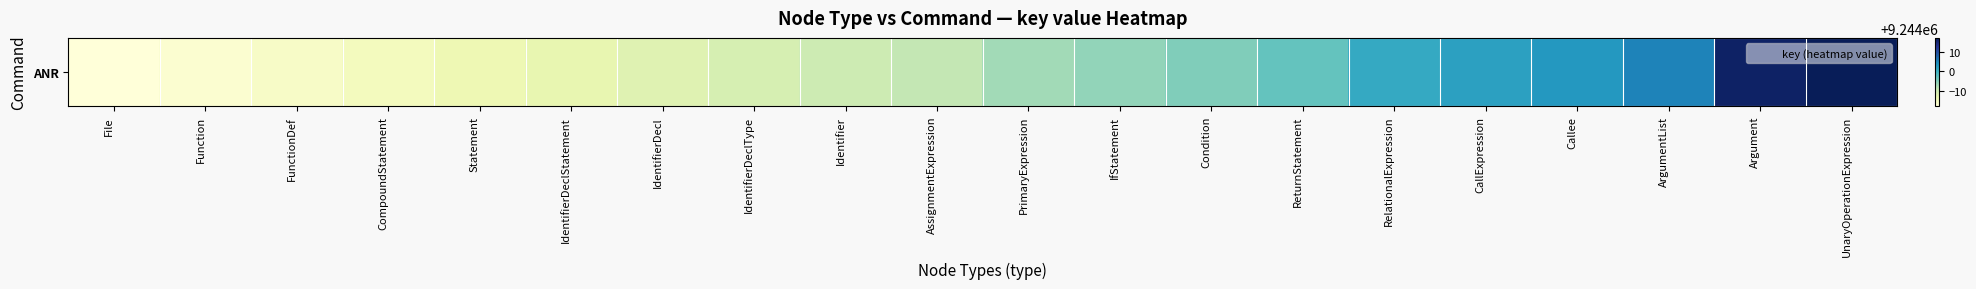

How many data points are less than 9243993?

10